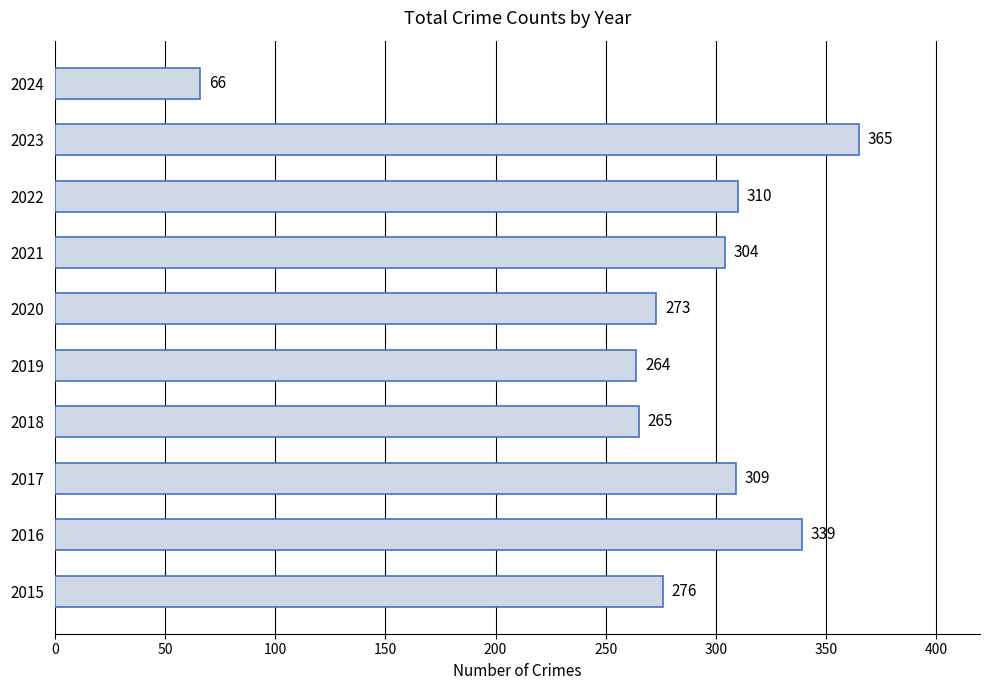

Which has a higher value, 2022 or 2016?

2016